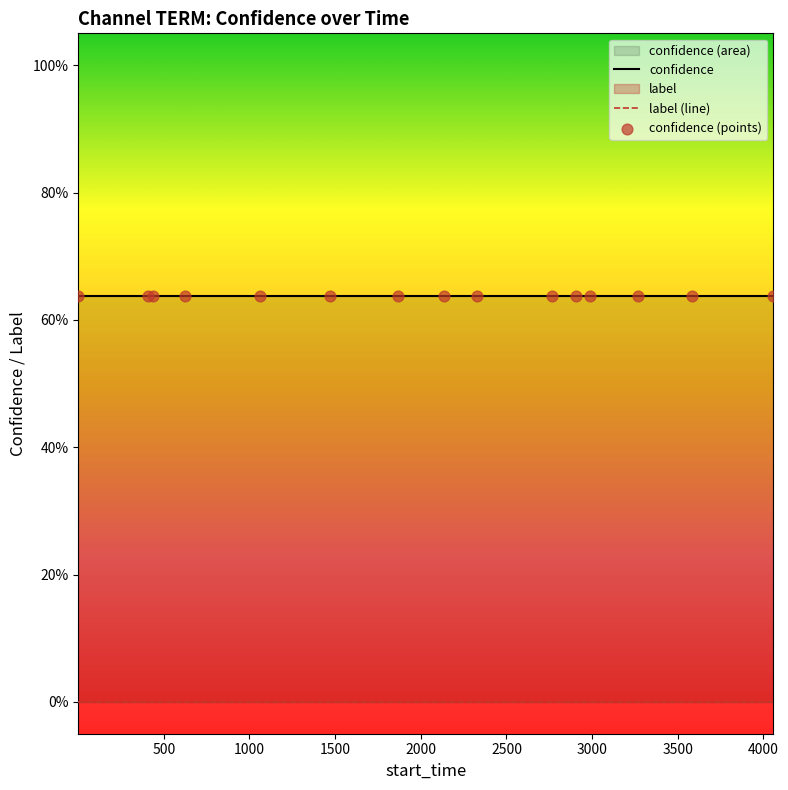

Which series has the largest Y range (max minus min)?

confidence